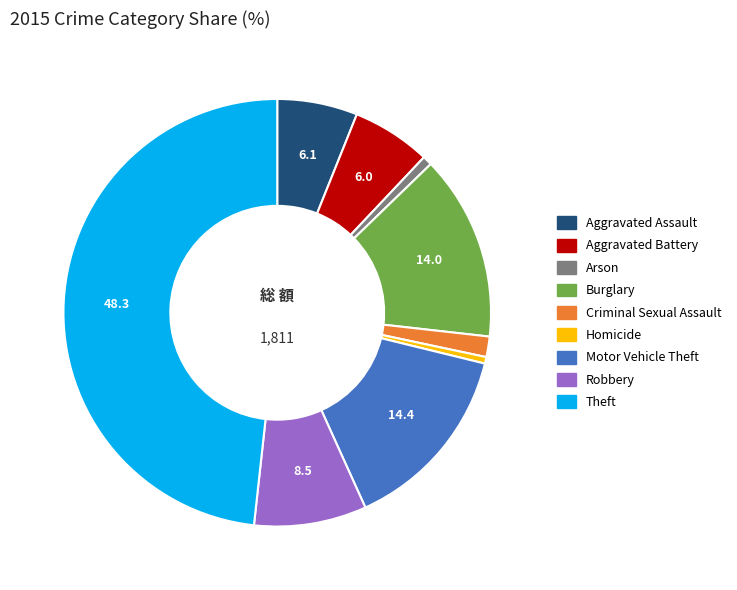

What is the ratio of the value at Arson to the value at Criminal Sexual Assault?

0.5